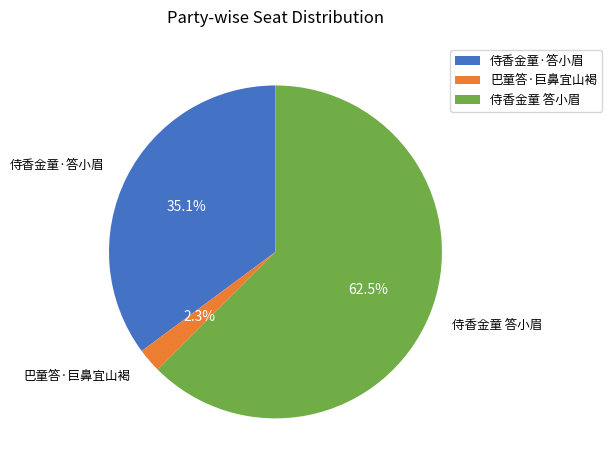

Is there any slice that represents more than half of the pie?

Yes